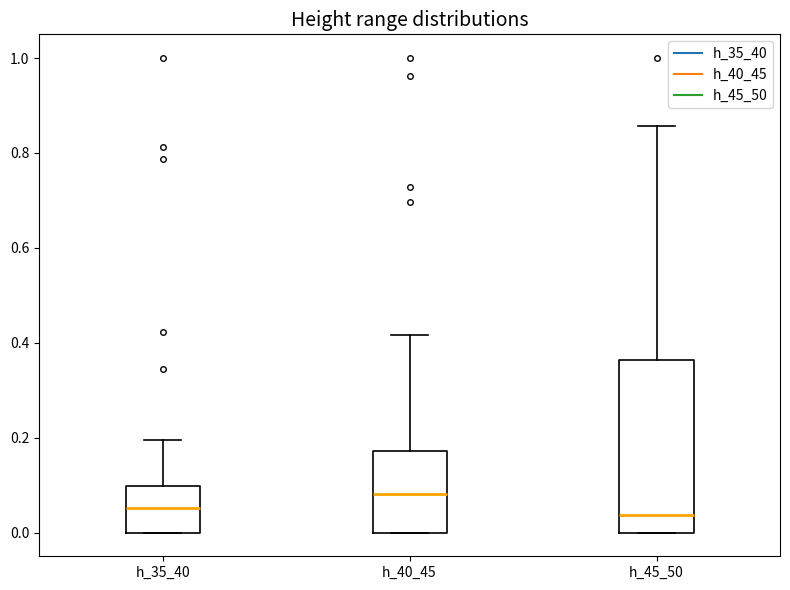

Which box's median line is the highest?

h_40_45